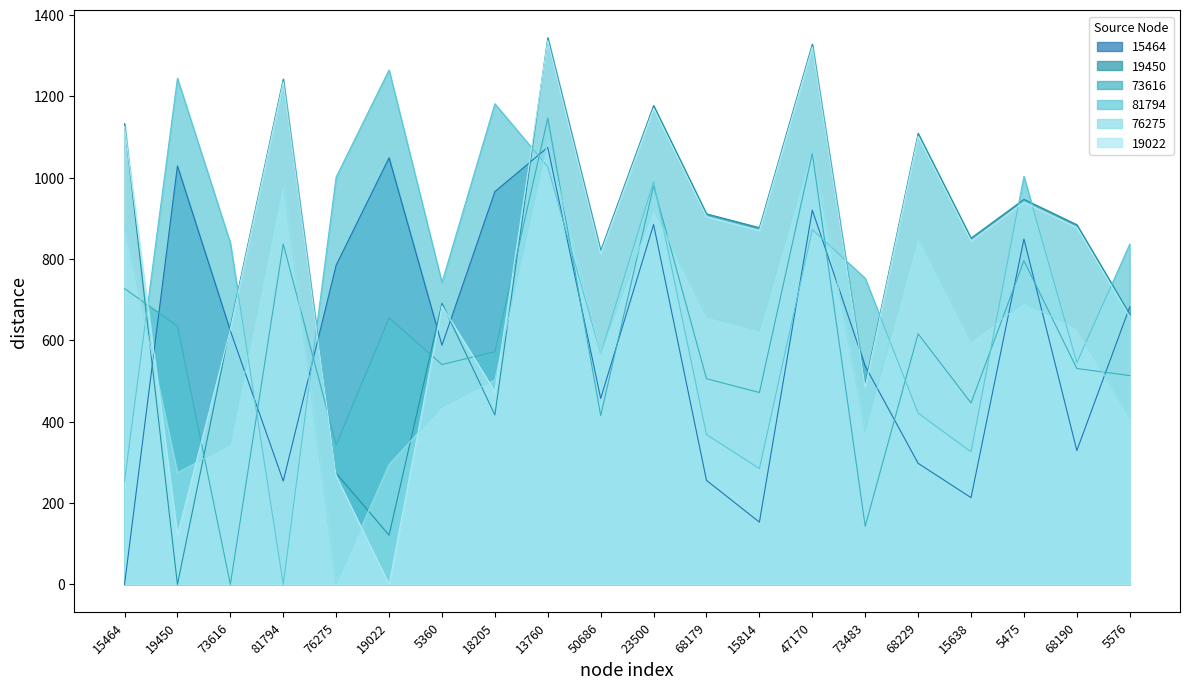

At which label does 19022 reach its minimum?

19022